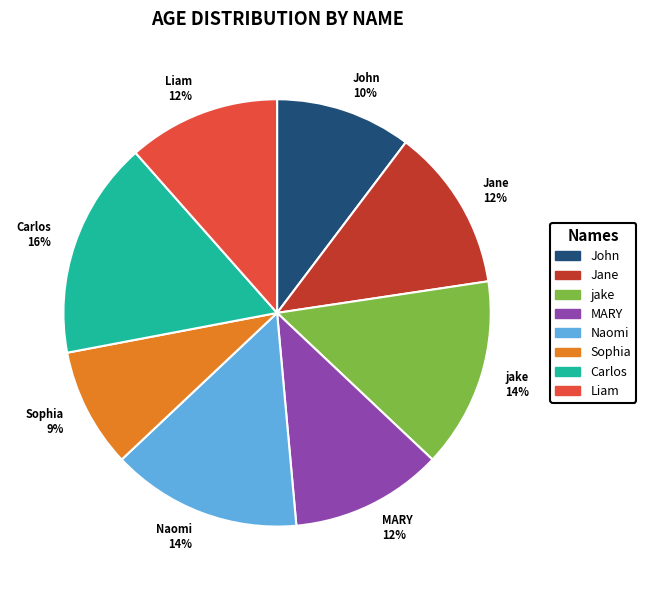

Which slice is the largest?

Carlos